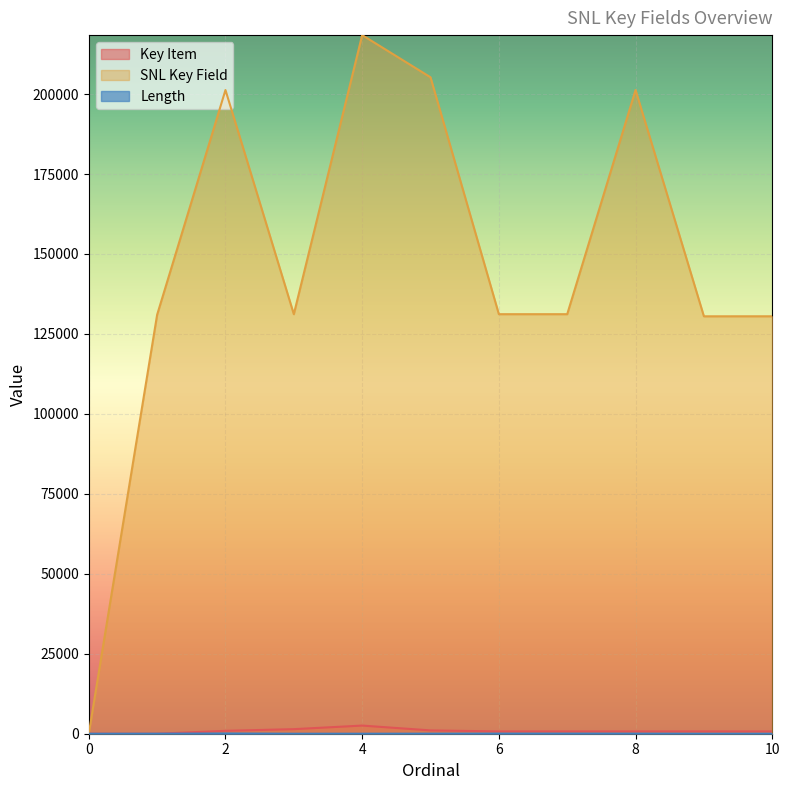

What is the total value across all series at 4?

220977